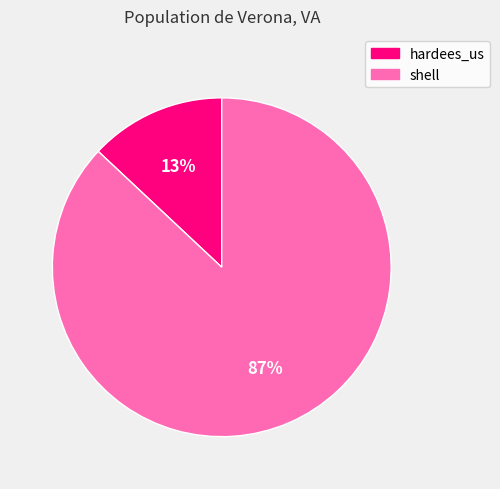

Which has a higher value, shell or hardees_us?

shell